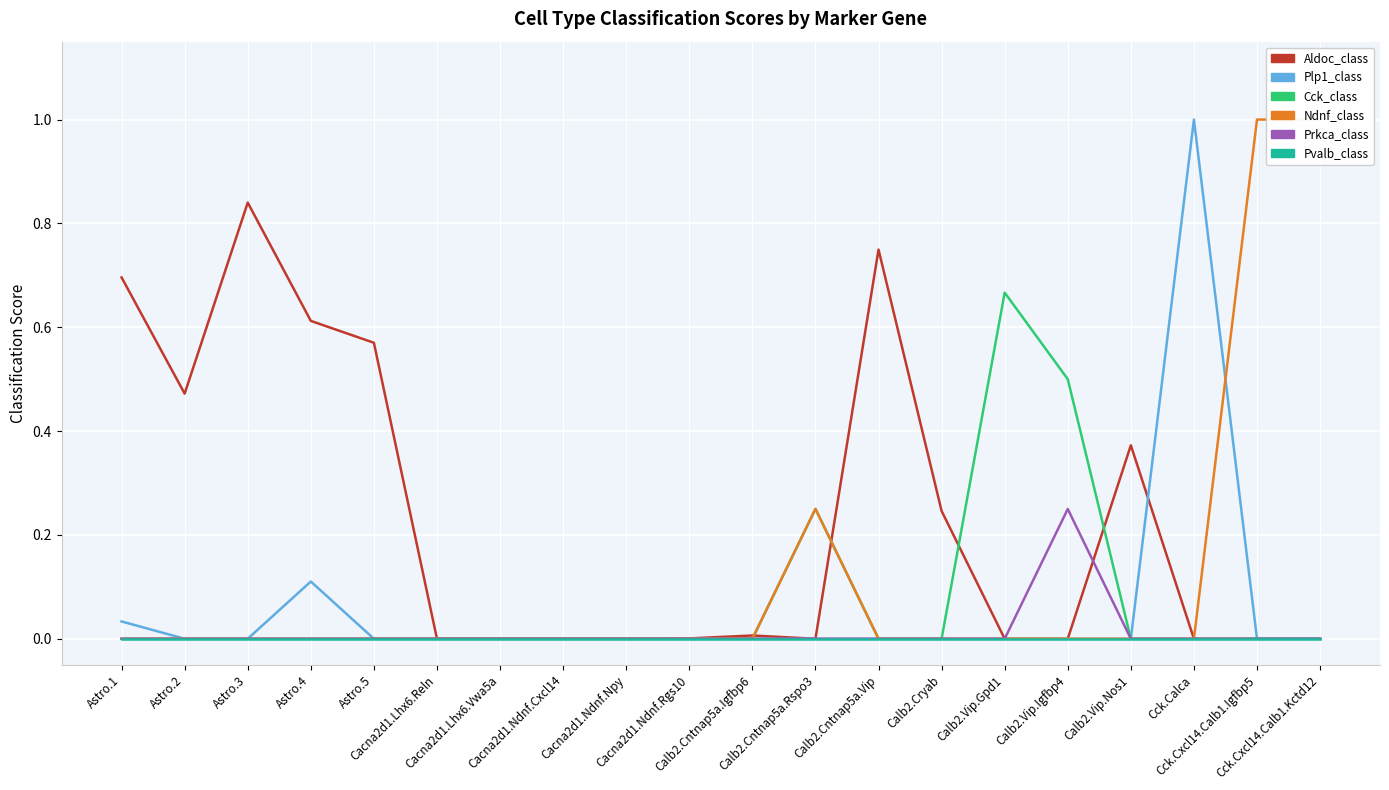

How many Prkca_class values are between 0 and 1?

20